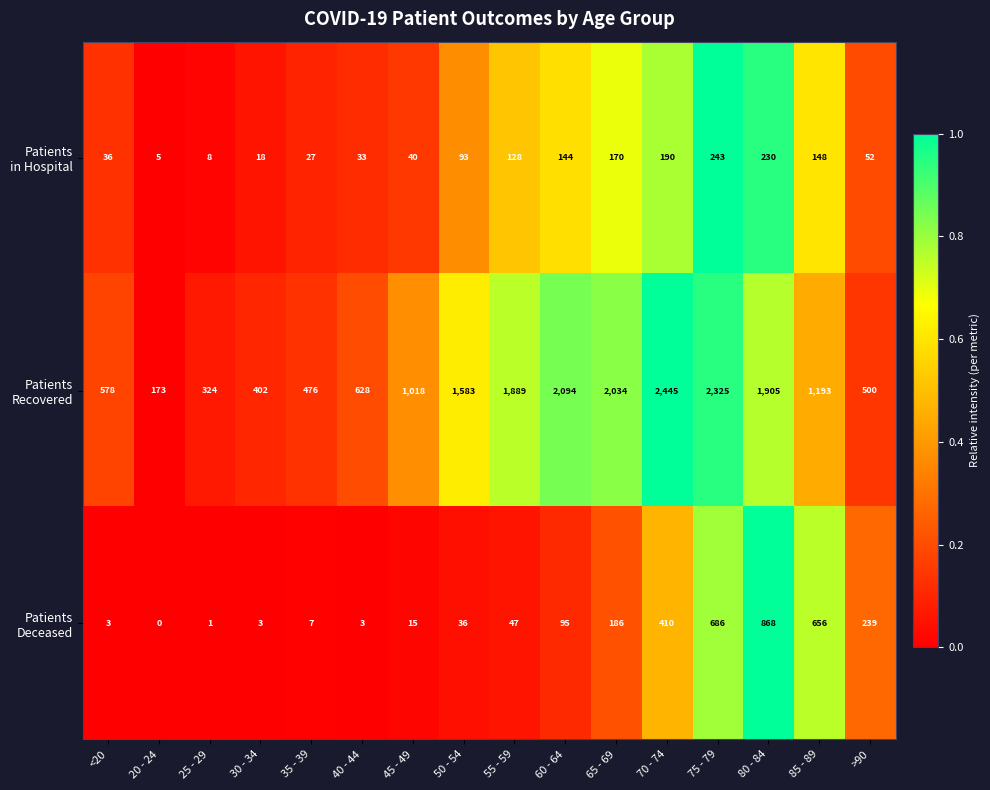

What is the spread (max minus min) of values at 50 - 54?

1547